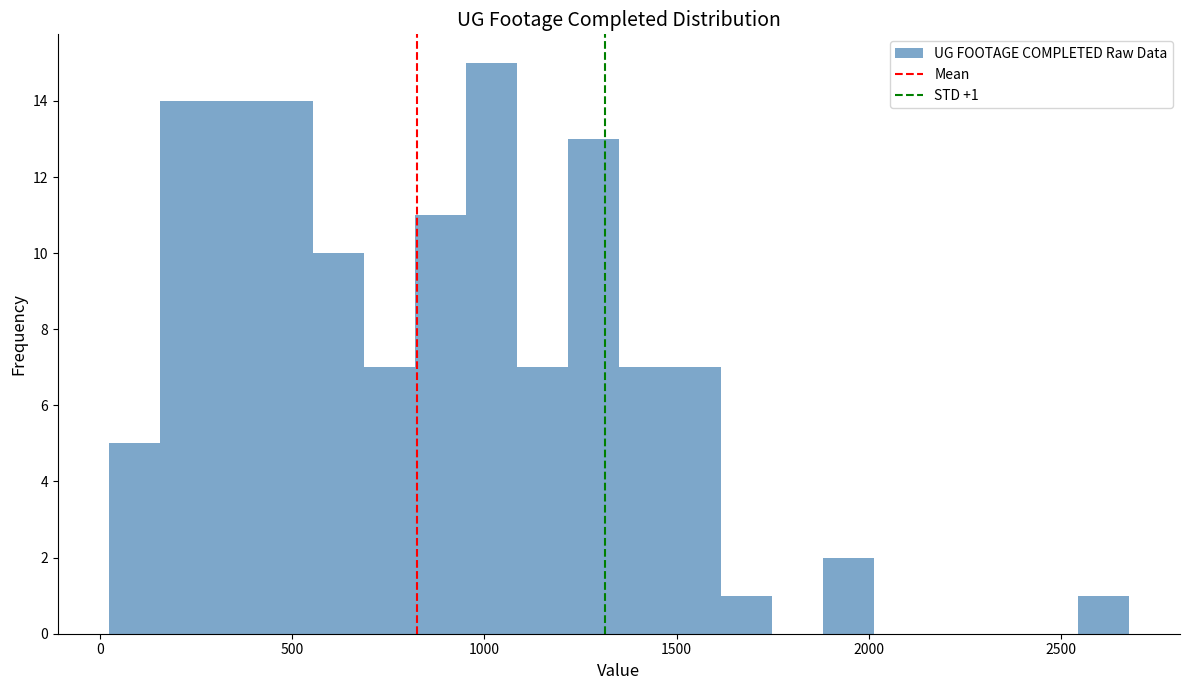

Read against the x-axis, roughly where is the centre of the tallest bar?

1000